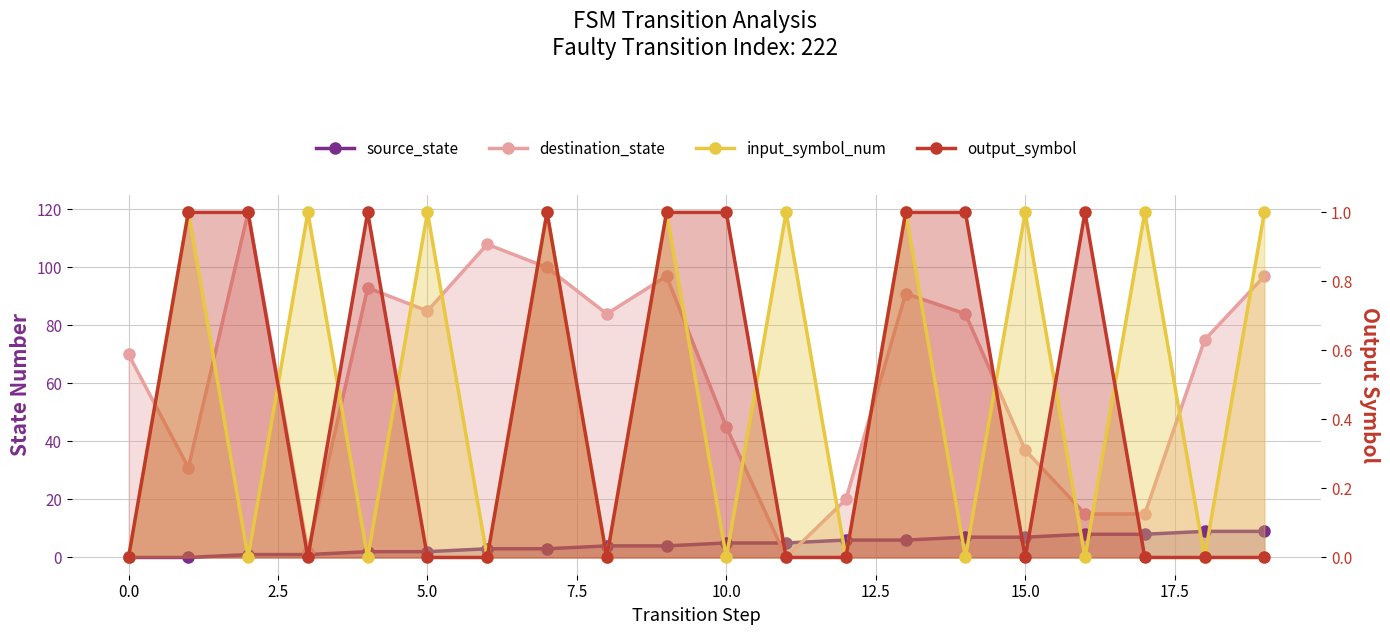

Reading left to right, what are all the values shown in this chart?

source_state: 0	0	1	1	2	2	3	3	4	4	5	5	6	6	7	7	8	8	9	9
destination_state: 70	31	119	2	93	85	108	100	84	97	45	0	20	91	84	37	15	15	75	97
input_symbol_num: 0	1	0	1	0	1	0	1	0	1	0	1	0	1	0	1	0	1	0	1
output_symbol: 0	1	1	0	1	0	0	1	0	1	1	0	0	1	1	0	1	0	0	0